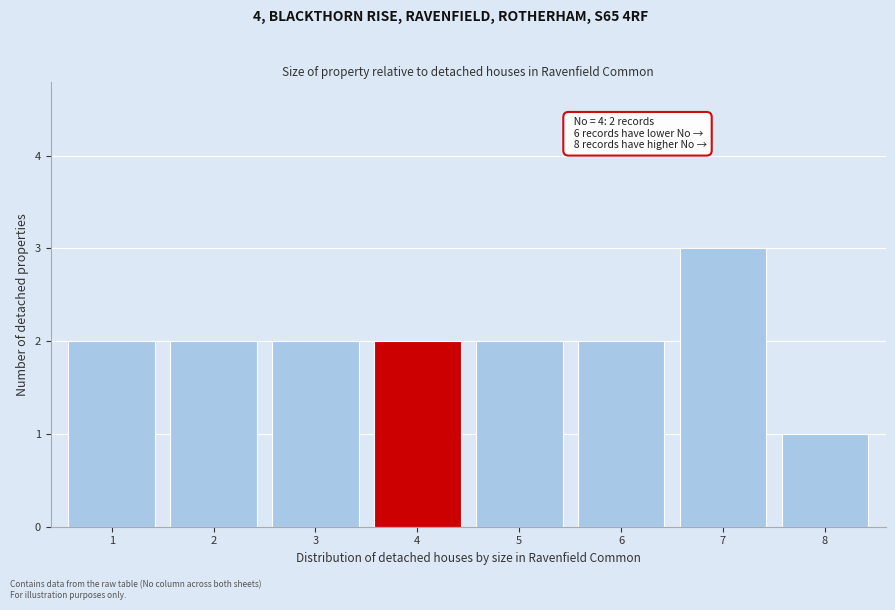

Which range on the x-axis has the tallest bar?

6.5 to 7.5